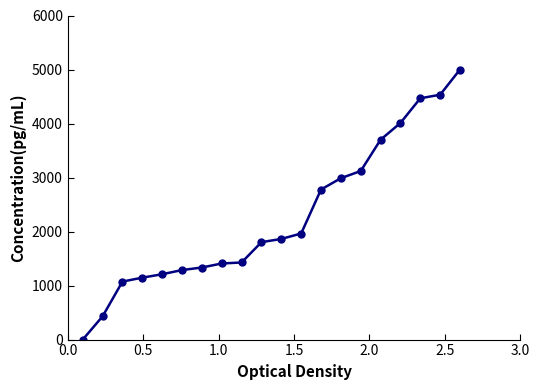

What is the sum of all values?

45547.7